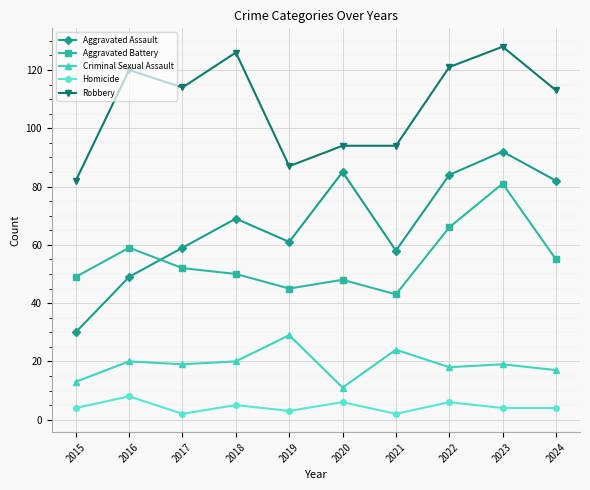

What value does the Aggravated Assault series have at 2023?

92